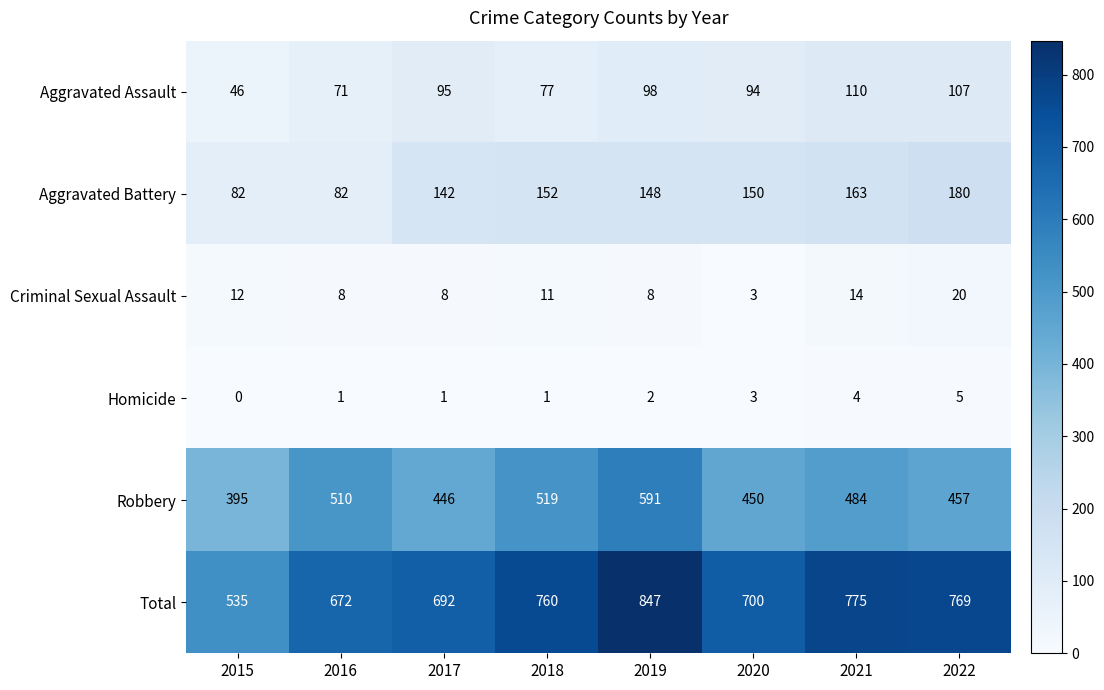

At which label is Robbery closest to 493?

2021